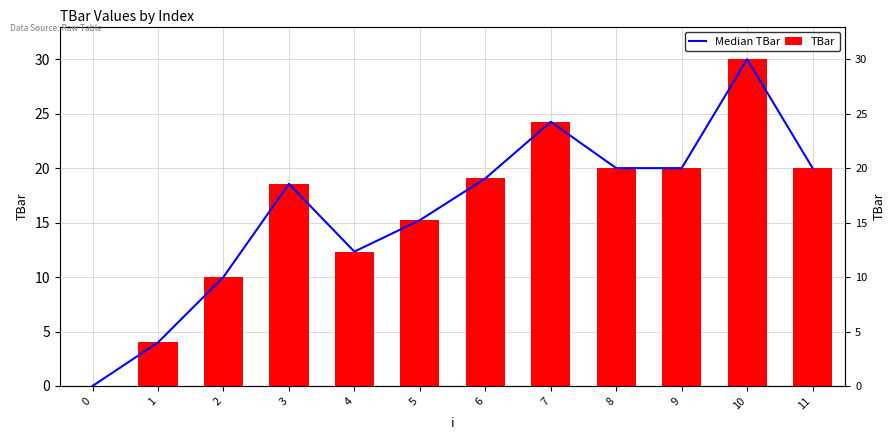

The TBar series shows 20.0 at 8. True or false?

True